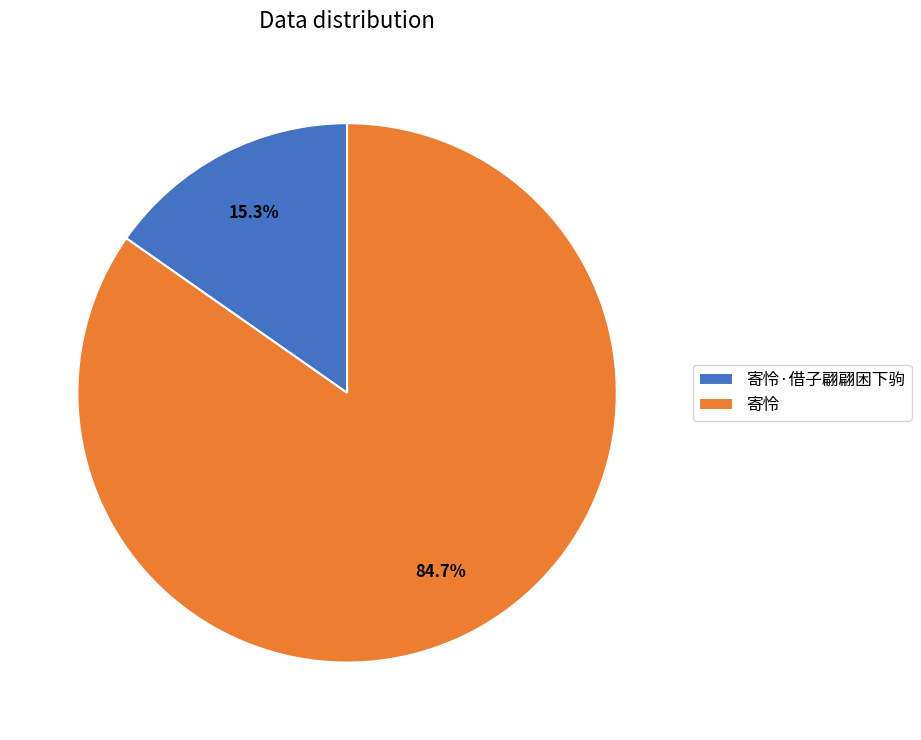

Rank the categories by value from highest to lowest.

寄怜, 寄怜·借子翩翩困下驹